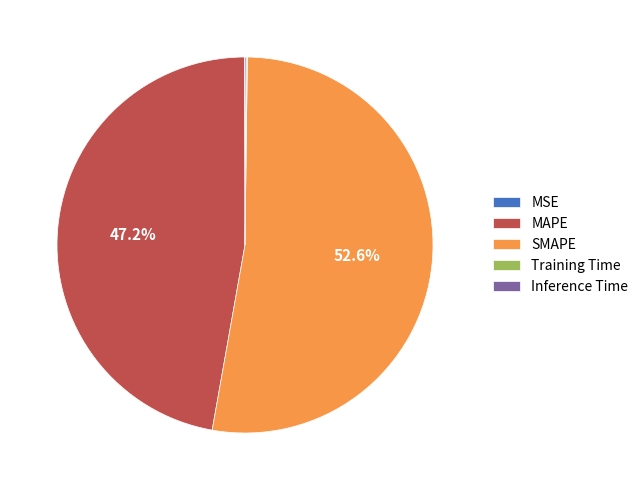

What percentage is NOT represented by MAPE?

52.8%